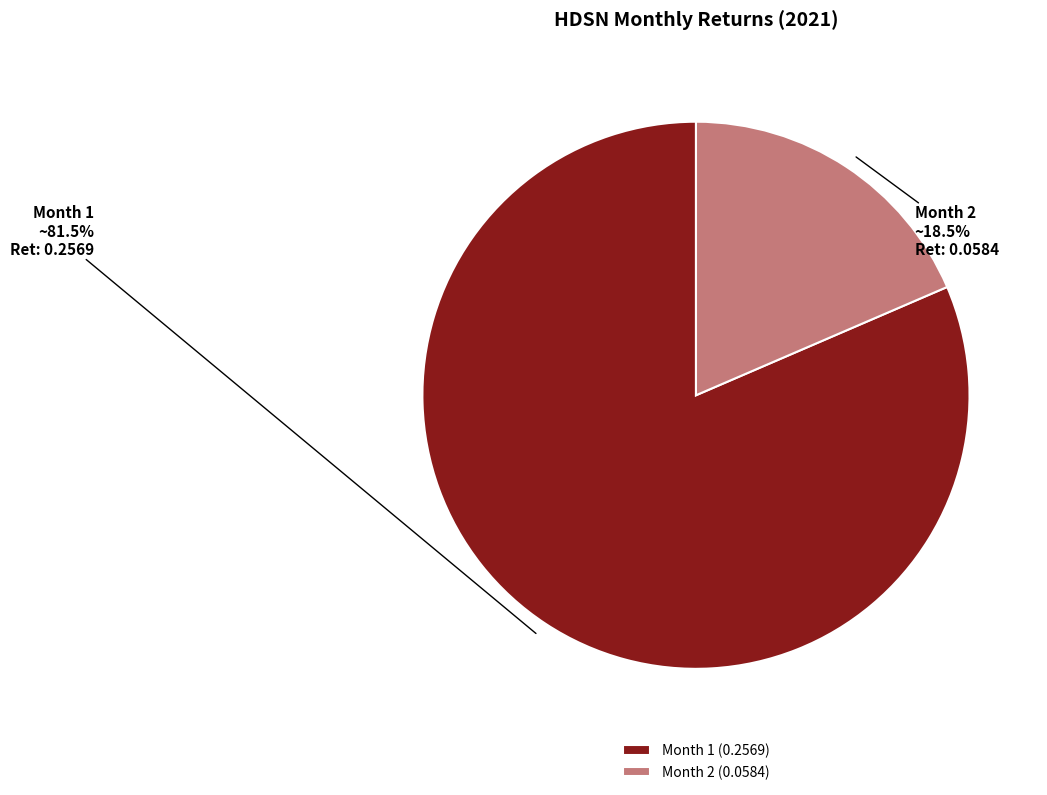

To the nearest percent, what is the difference between the Month 1 and Month 2 slice percentages?

63%